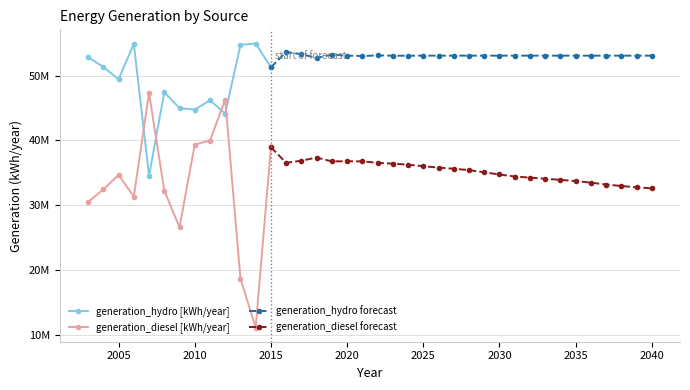

What is the approximate value of generation_hydro [kWh/year] at 2005, to the nearest 10?

49427000